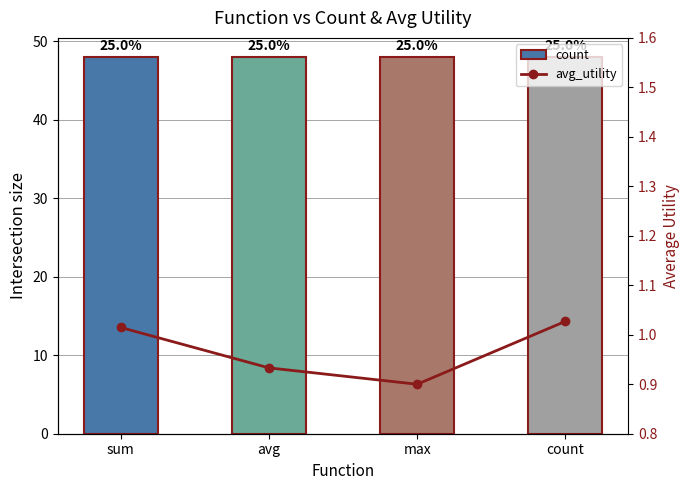

At which label does avg_utility first exceed 1?

sum